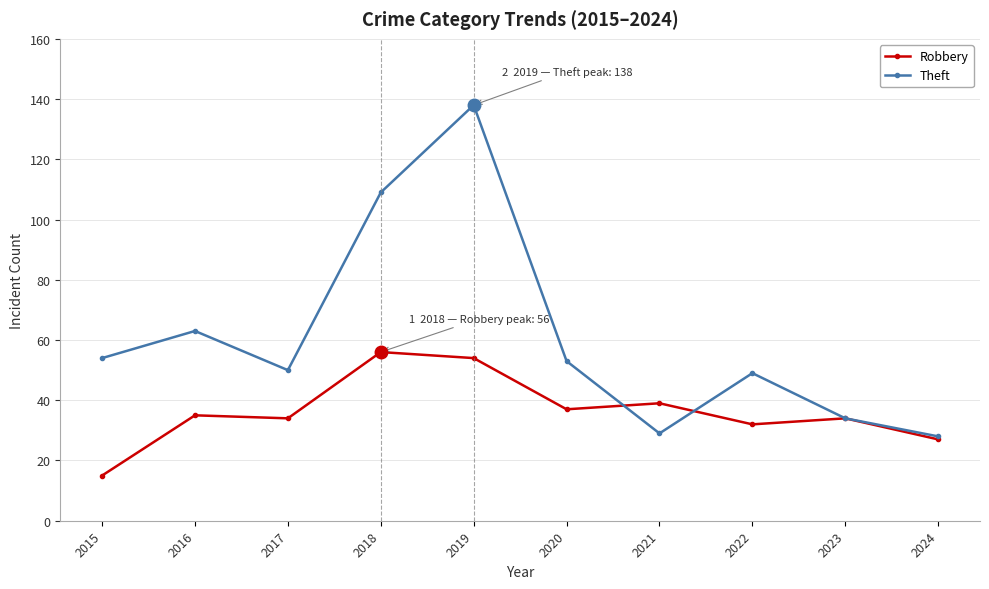

What are all the series names shown in the legend?

Robbery, Theft